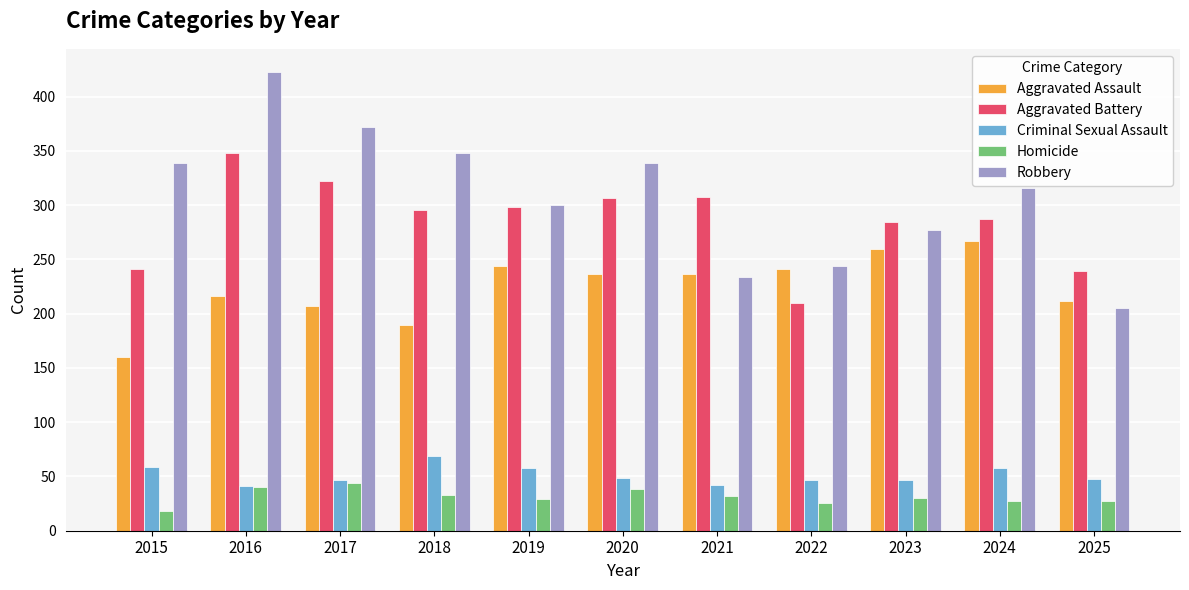

The value of Criminal Sexual Assault at 2020 is 24. True or false?

False